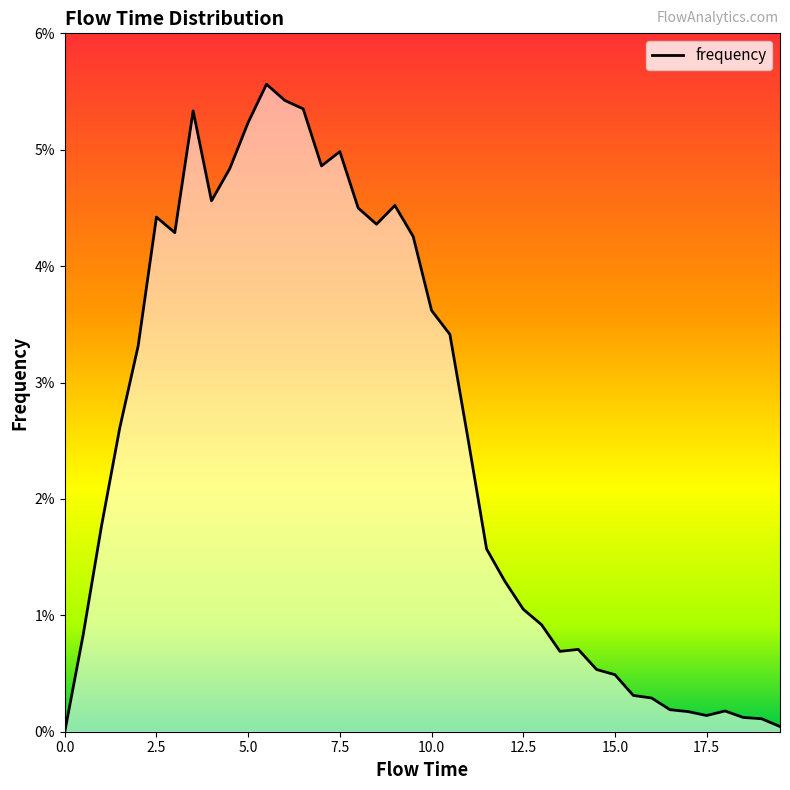

What position from the right is 12.5?

15